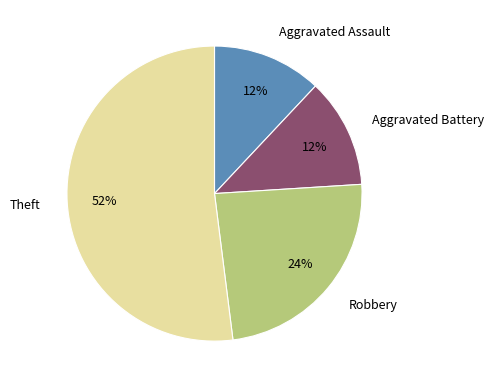

To the nearest percent, what is the average slice percentage?

25%